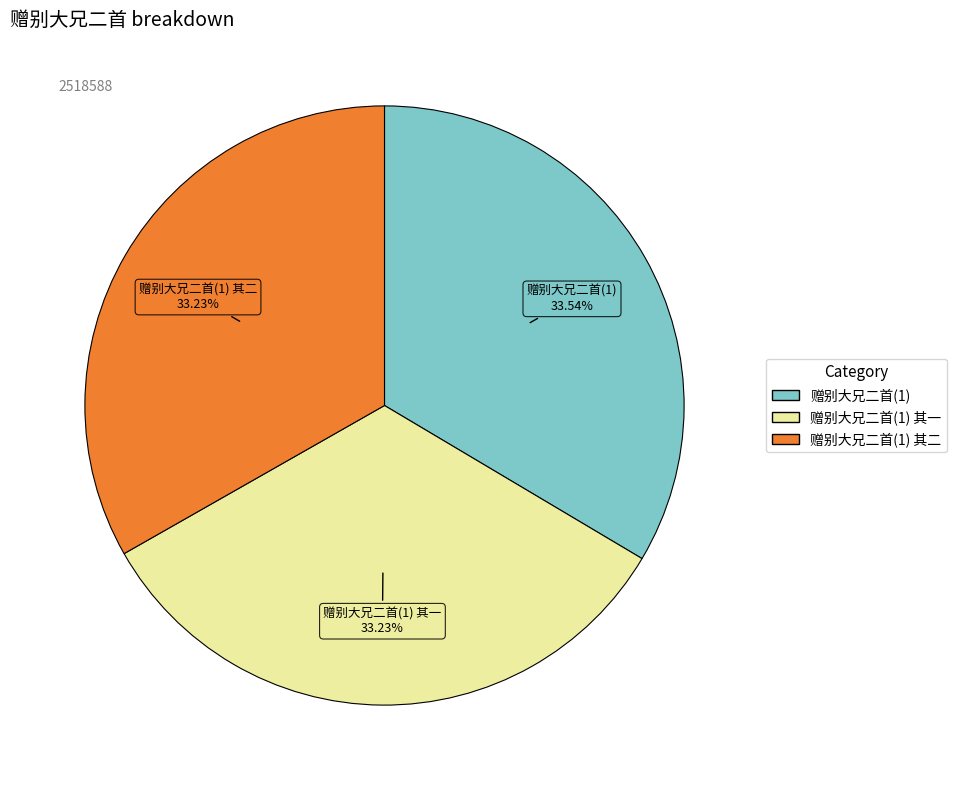

Is there any slice that represents more than half of the pie?

No